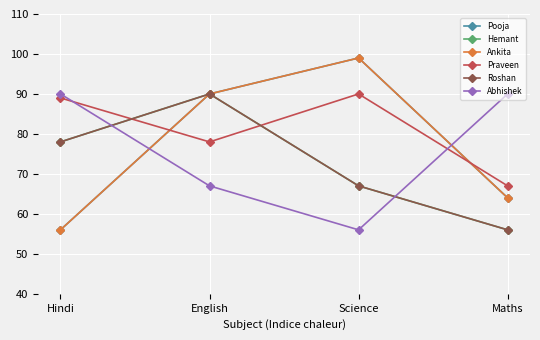

How many lines are shown in the chart?

6